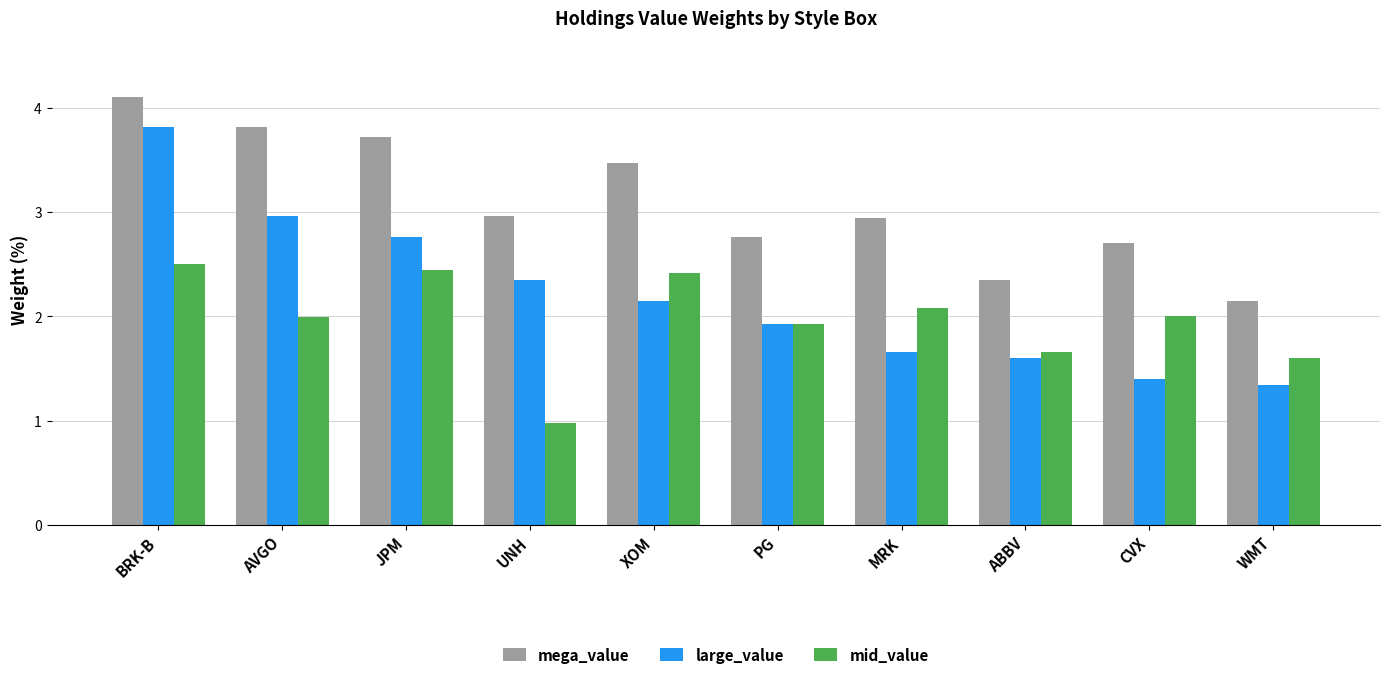

What is the difference between the maximum and minimum values in the large_value series?

2.5